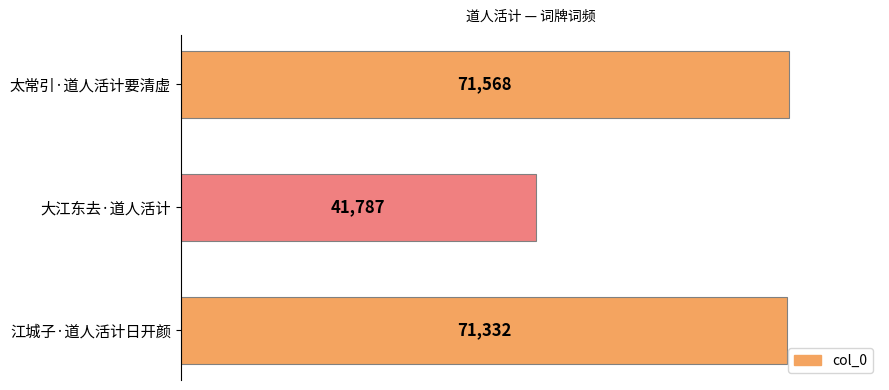

How many bars are there in total?

3